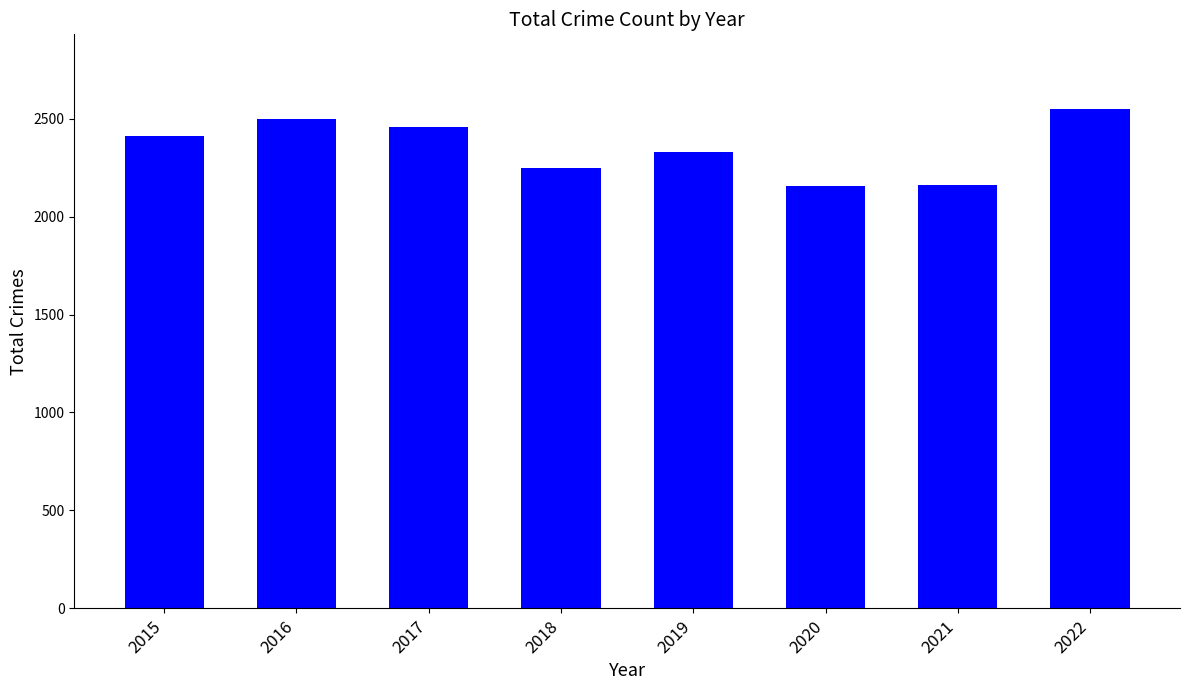

Approximately how many times larger is the value at 2021 compared to 2015?

0.9